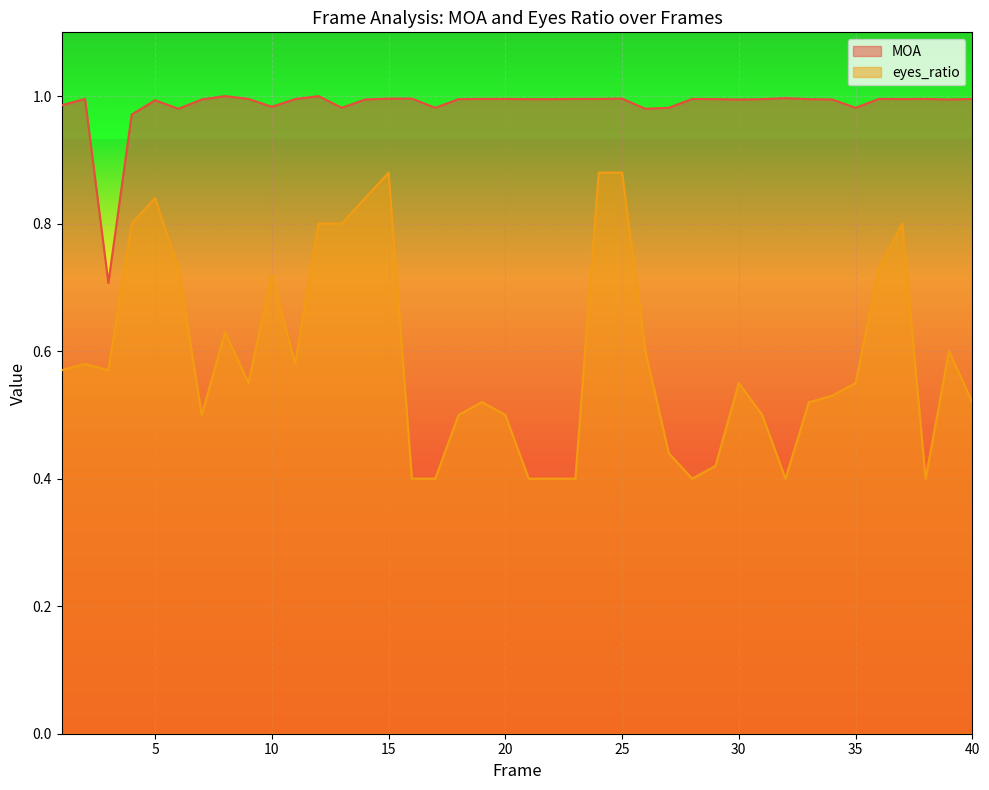

Which series changed the most between 23 and 30?

eyes_ratio